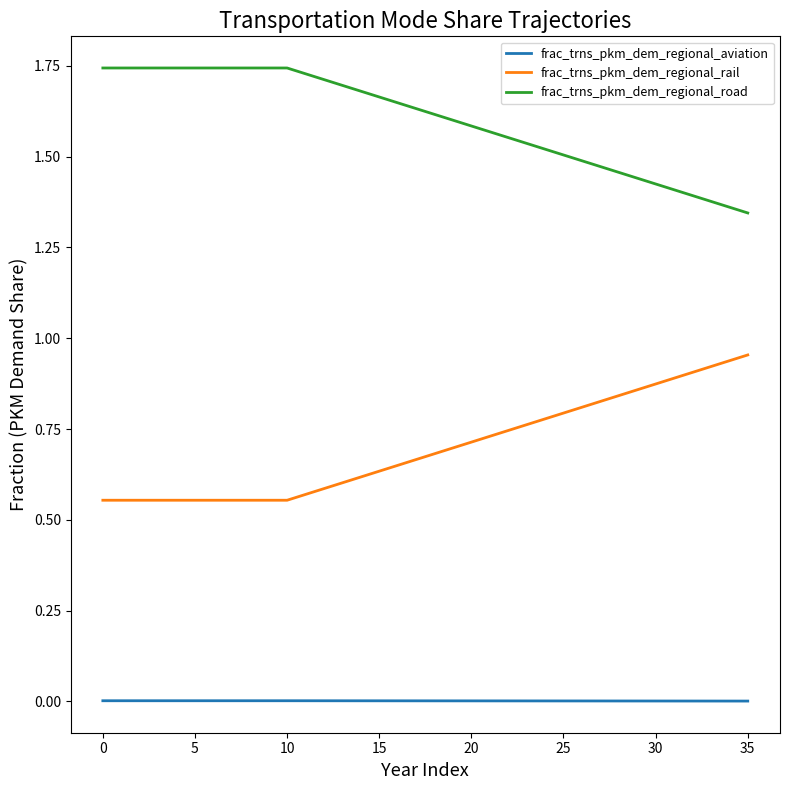

True or false: frac_trns_pkm_dem_regional_rail and frac_trns_pkm_dem_regional_aviation cross at least once.

False